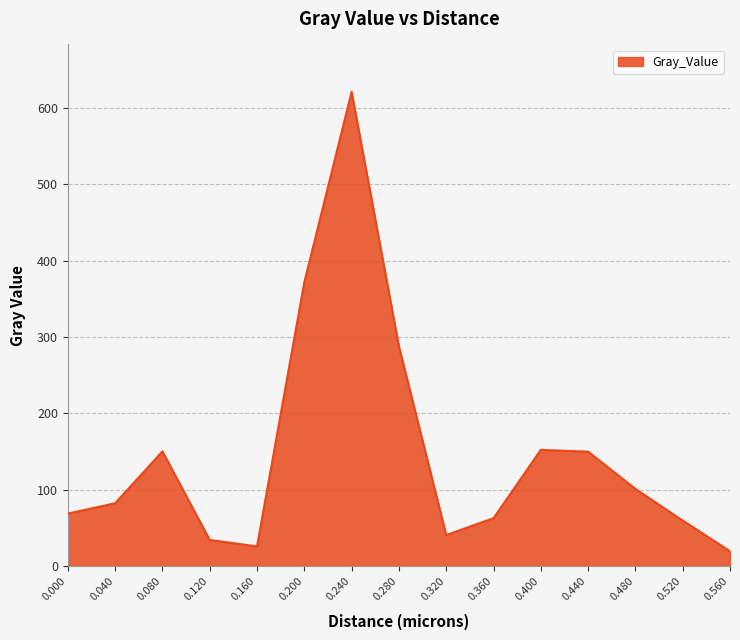

What is the greatest value displayed?

621.0